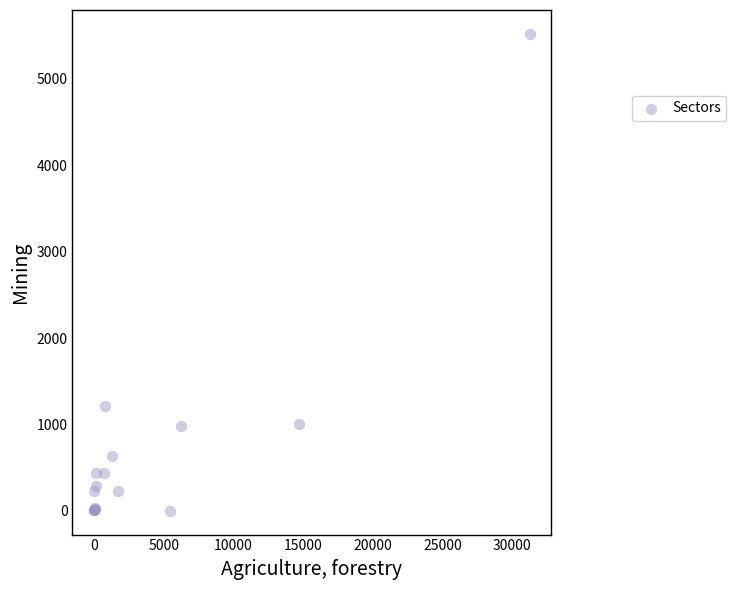

What Y value in the scatter plot is closest to 2761?

1208.1